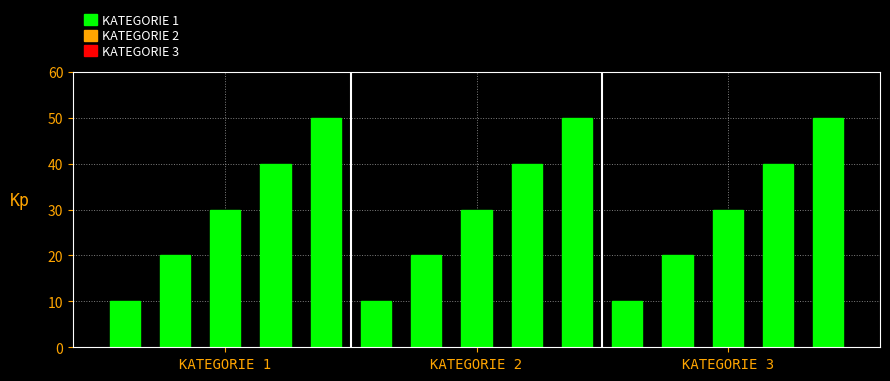

Count the values in the range 20 to 40.

9